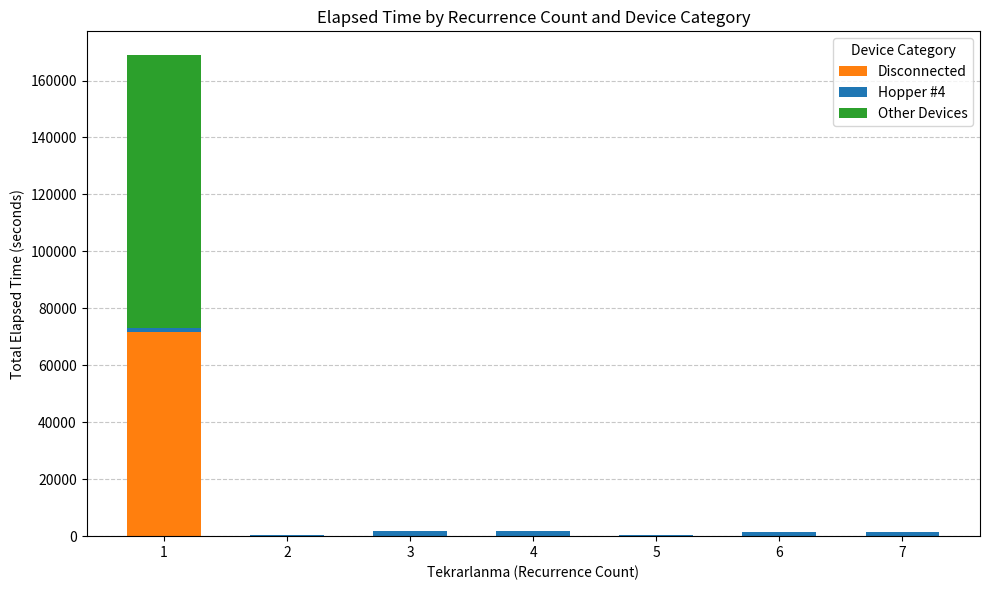

The Disconnected series shows -45055 at 5. True or false?

False